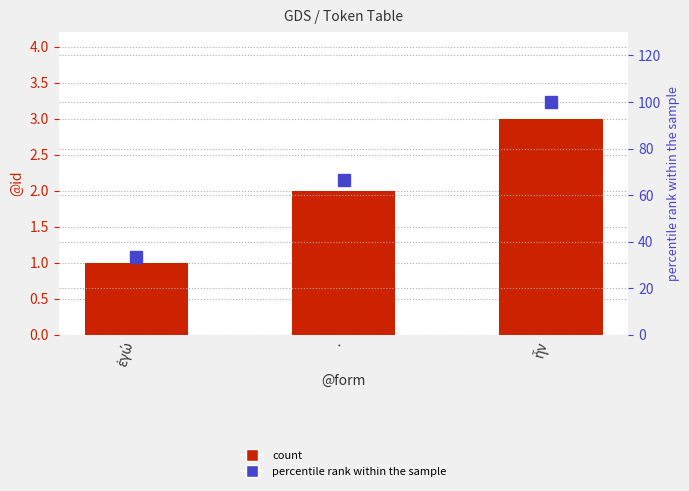

What is the total value across all series at .?

68.7